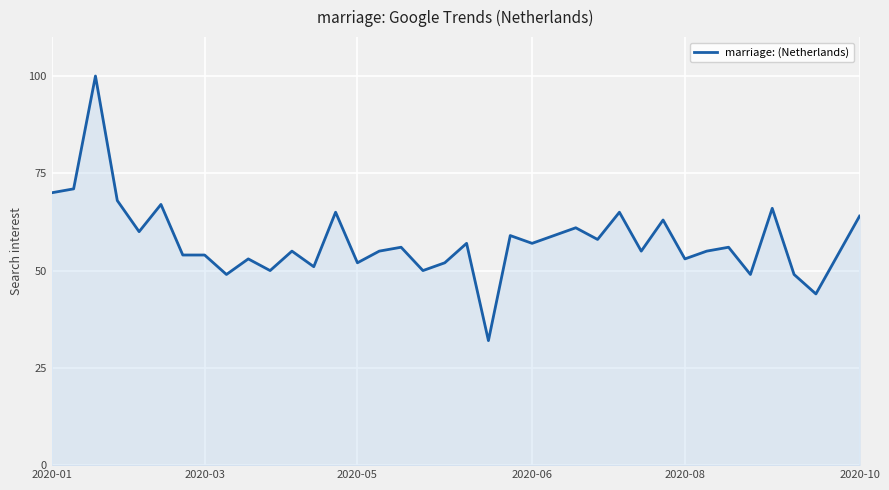

What is the difference between the maximum and minimum values?

68